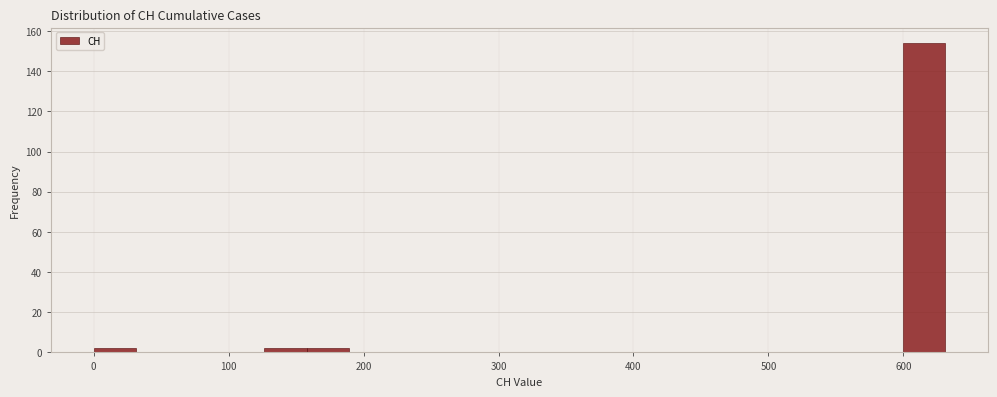

Read against the x-axis, roughly where is the centre of the tallest bar?

620